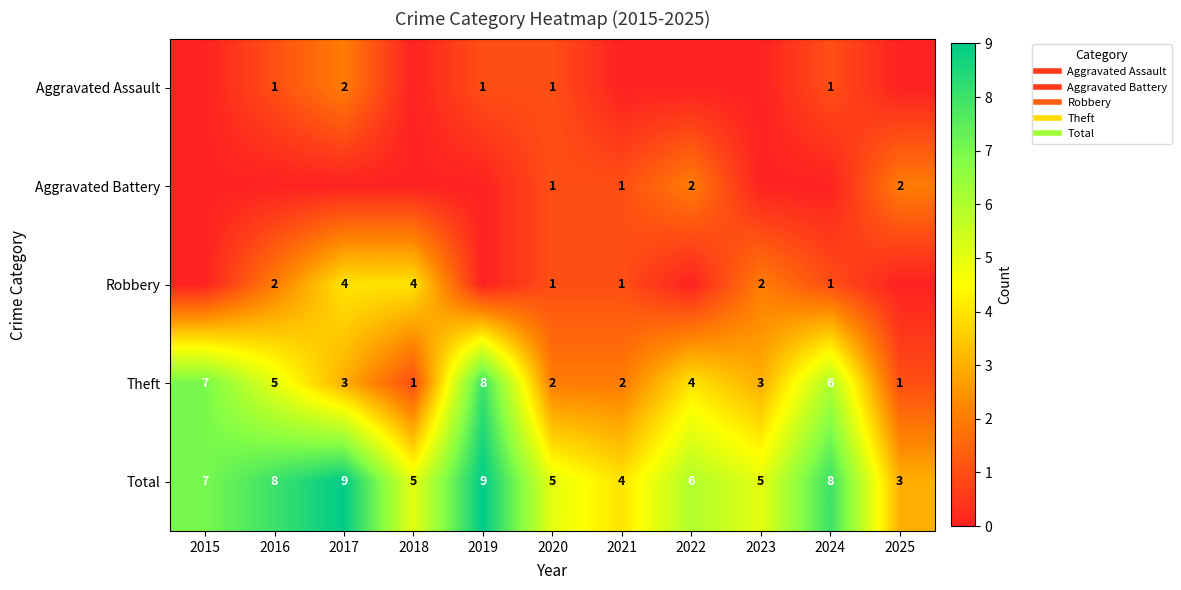

Count the Total values in the range 5 to 8.

7